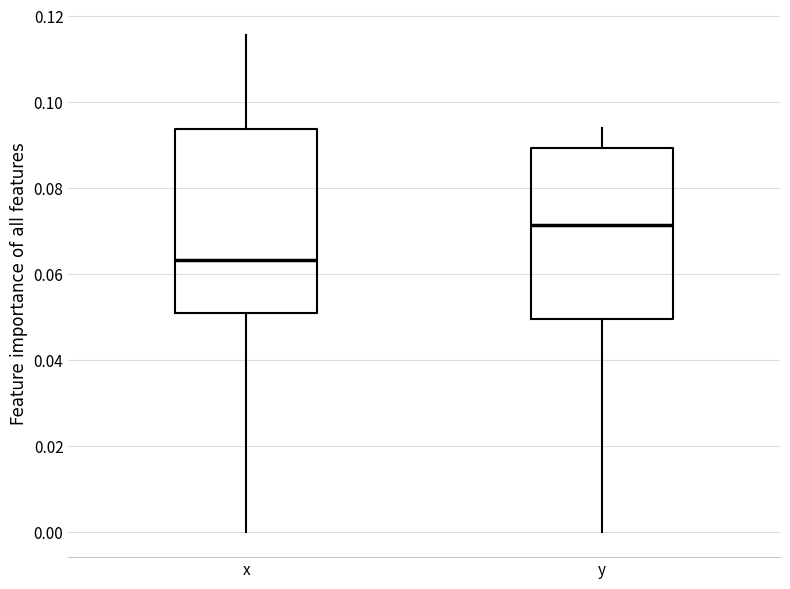

Where is the lower edge of the box for x on the y-axis? The values are not printed on the chart, so give them approximately, as read against the axis.

0.052